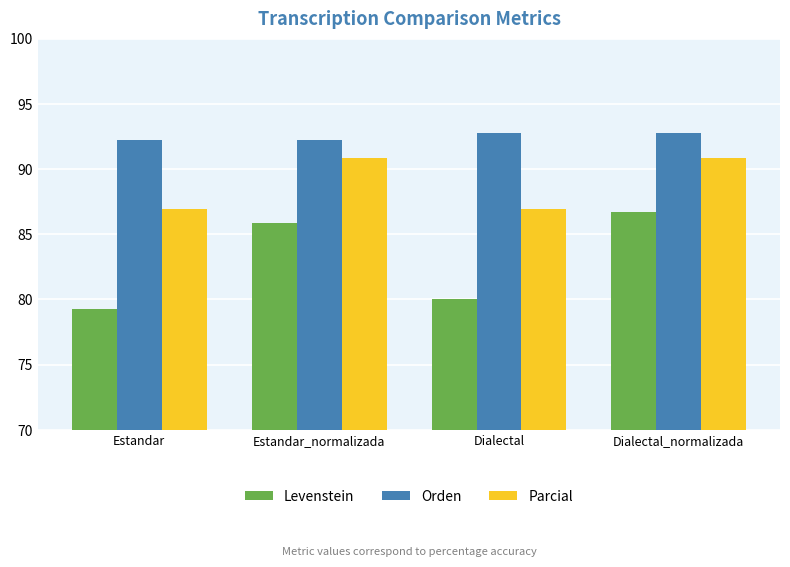

What is the difference between the maximum and minimum values in the Levenstein series?

7.5